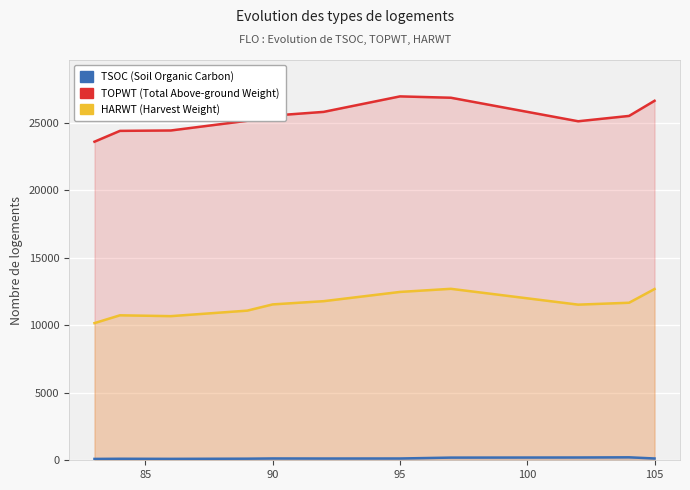

Read the TSOC value at 90.

135